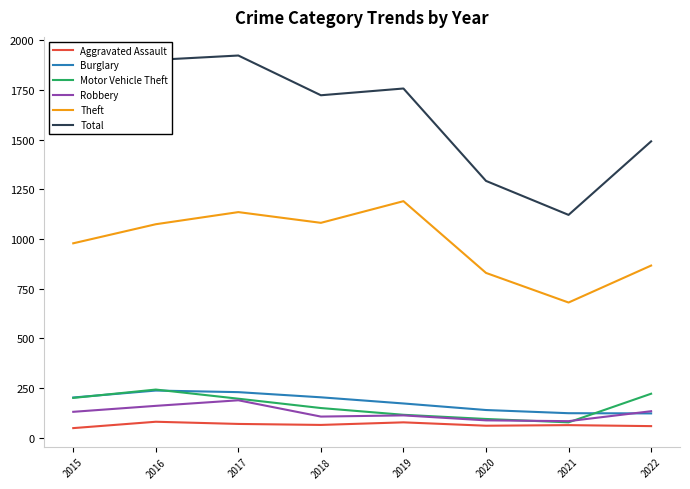

What is the maximum value shown in the chart?

1924